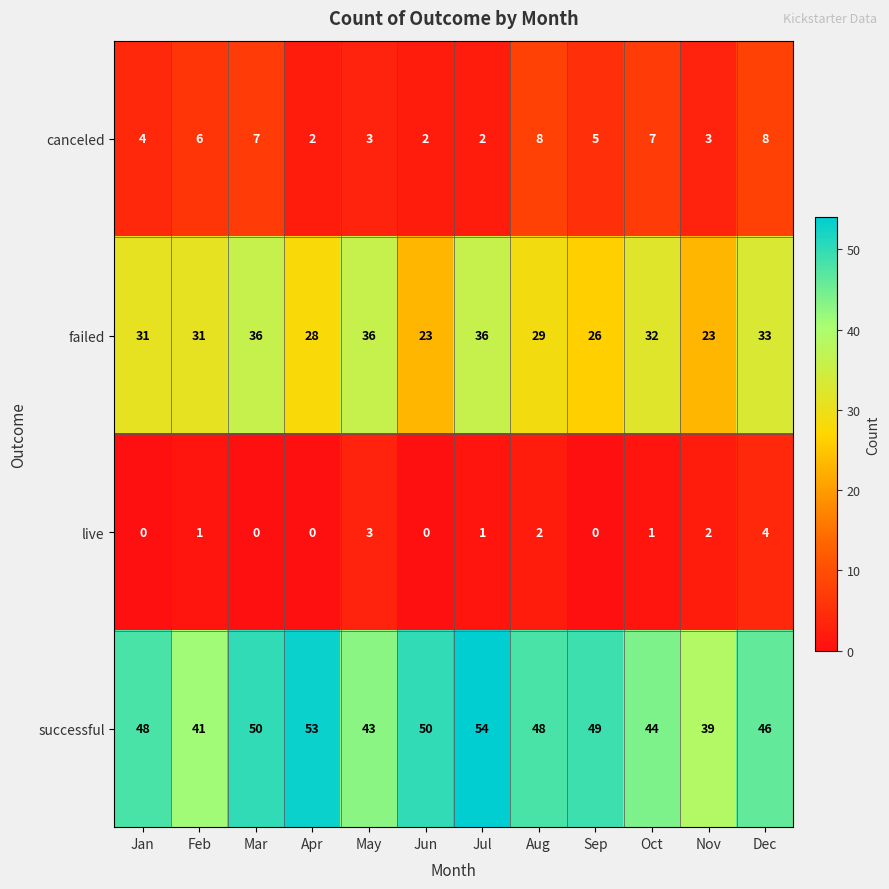

What is the difference between the successful values at Sep and Jul?

5